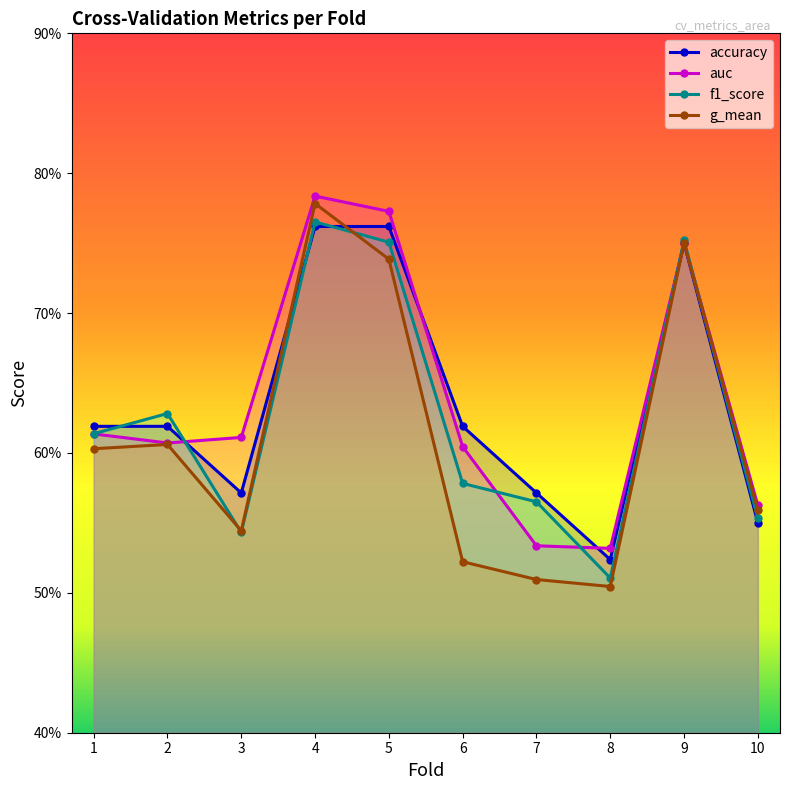

In g_mean, how many points are lower than both neighbors (excluding endpoints)?

2